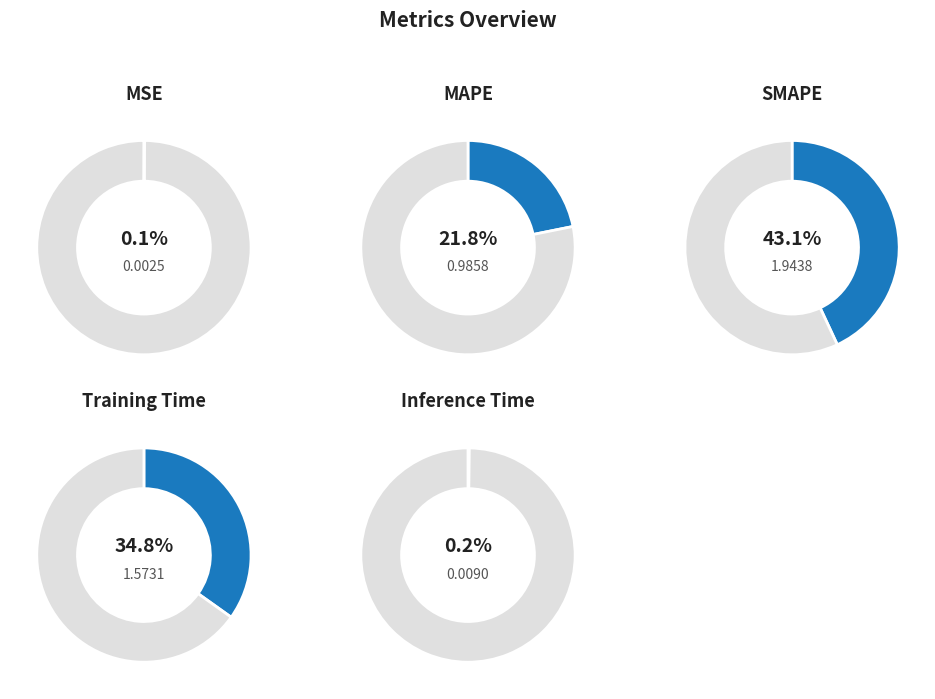

To the nearest percent, what portion does SMAPE represent?

43%